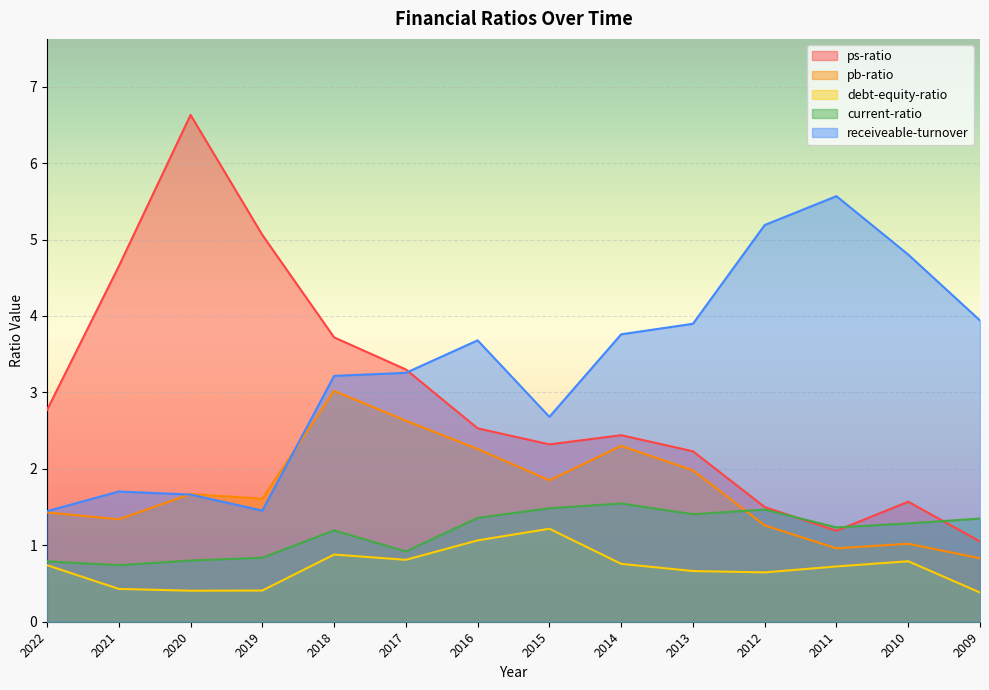

Which category has the lowest value in the pb-ratio series?

2009